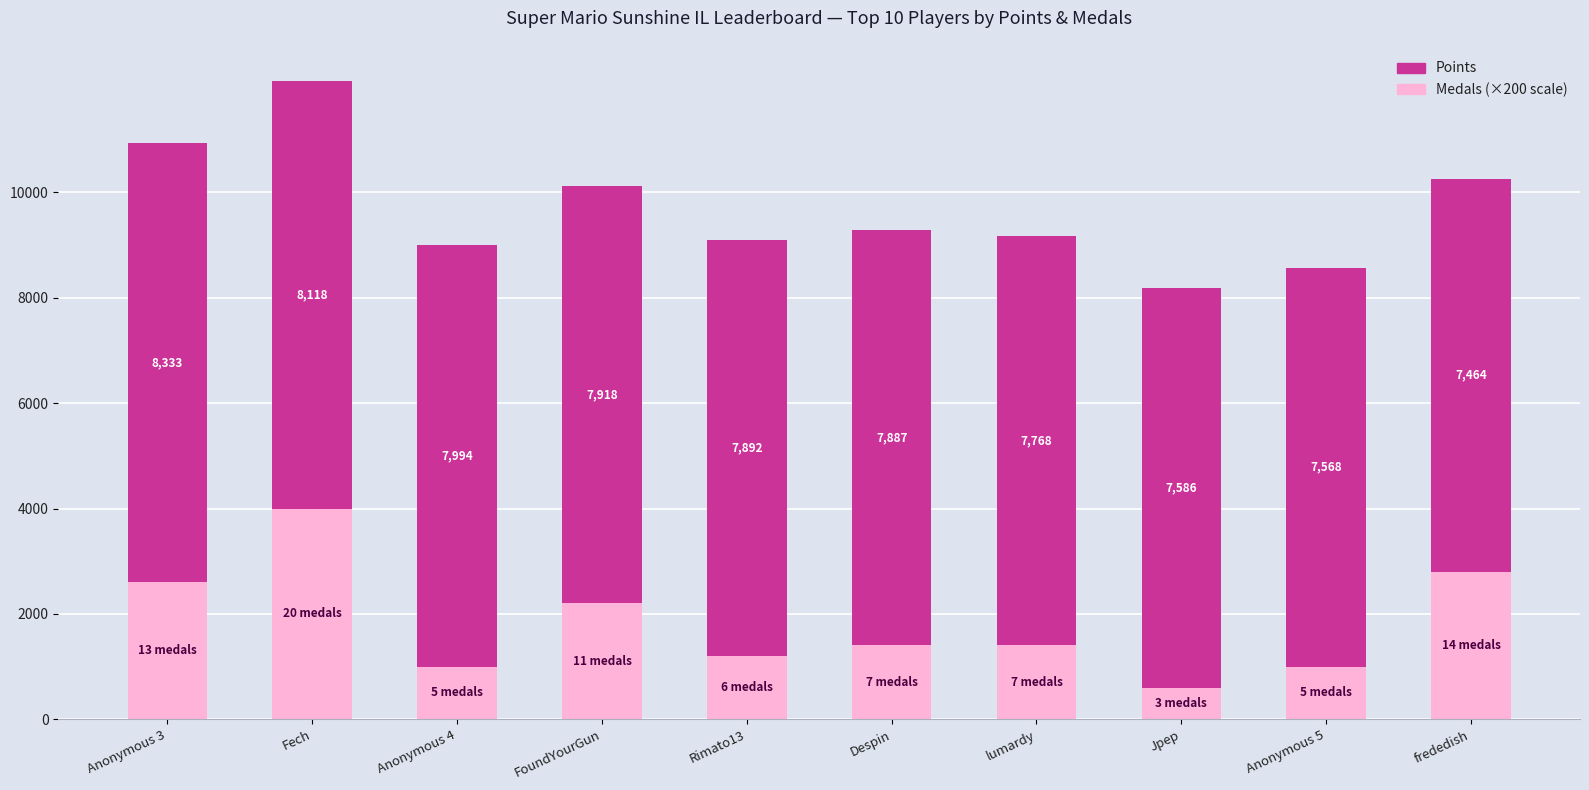

At which category is the sum across all series the highest?

Fech